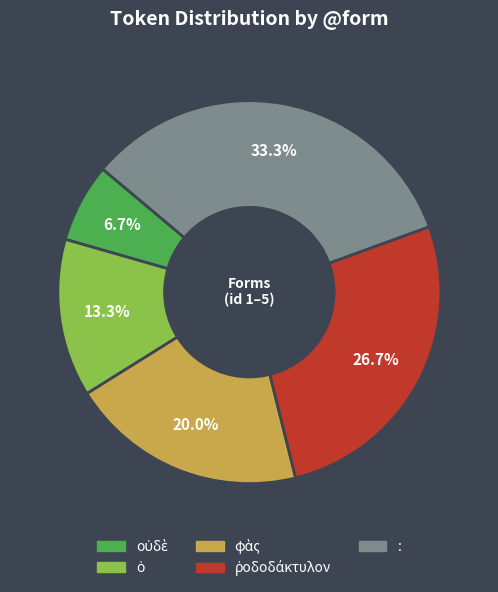

How many segments does this pie chart have?

5